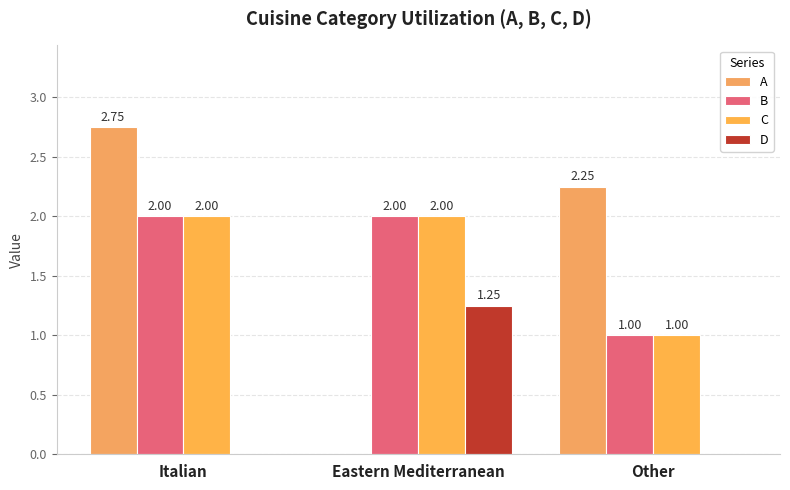

At how many categories does at least one series exceed 2?

2